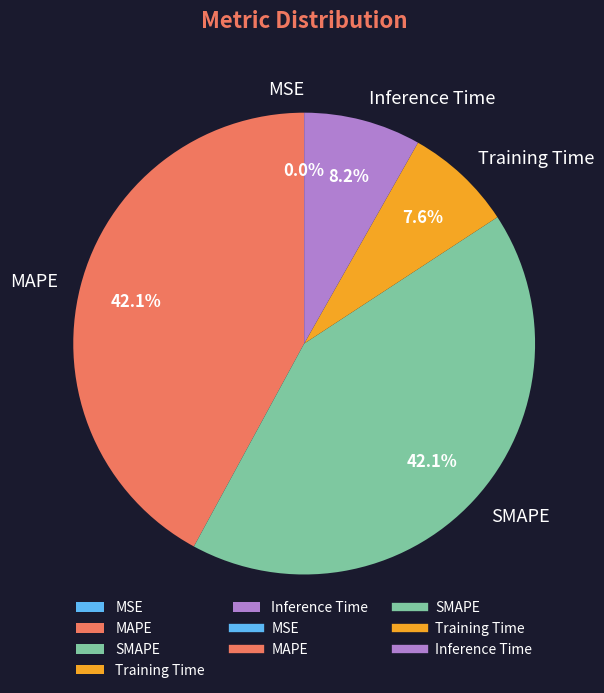

Does Training Time account for over 50% of the chart?

No